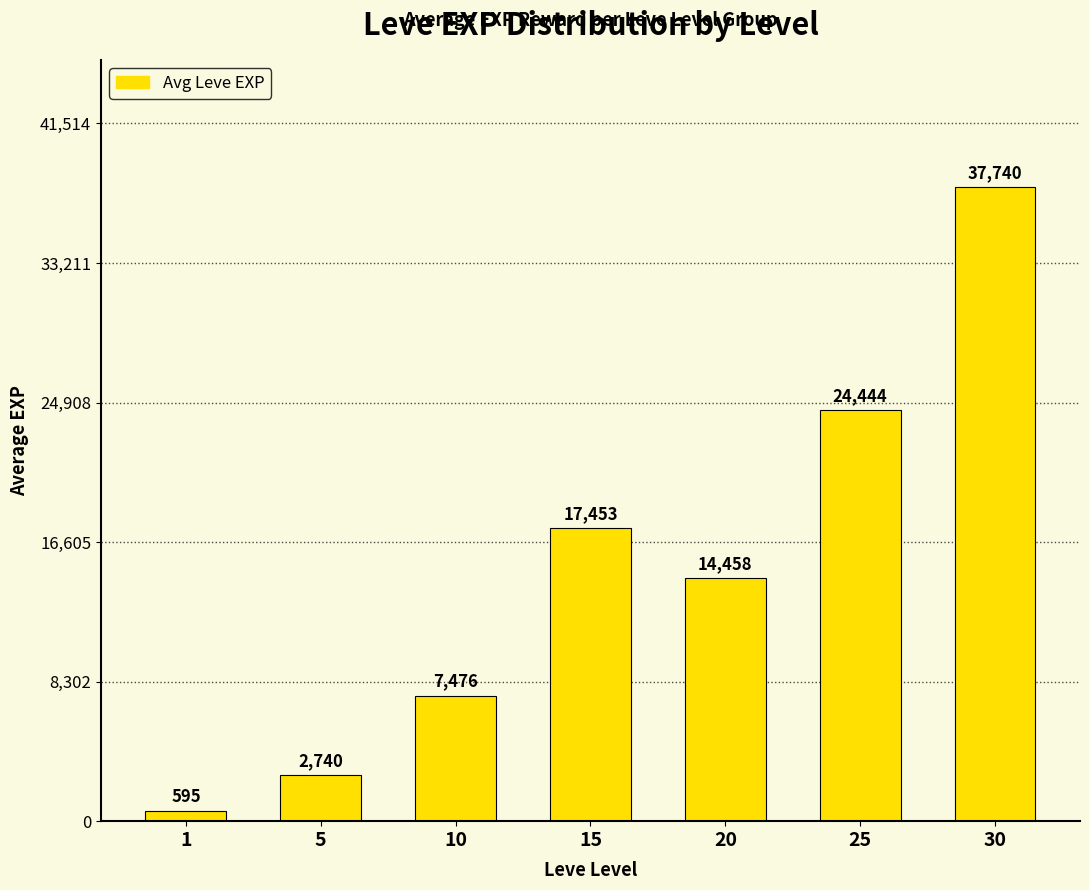

Which category has the lowest value across all series?

1